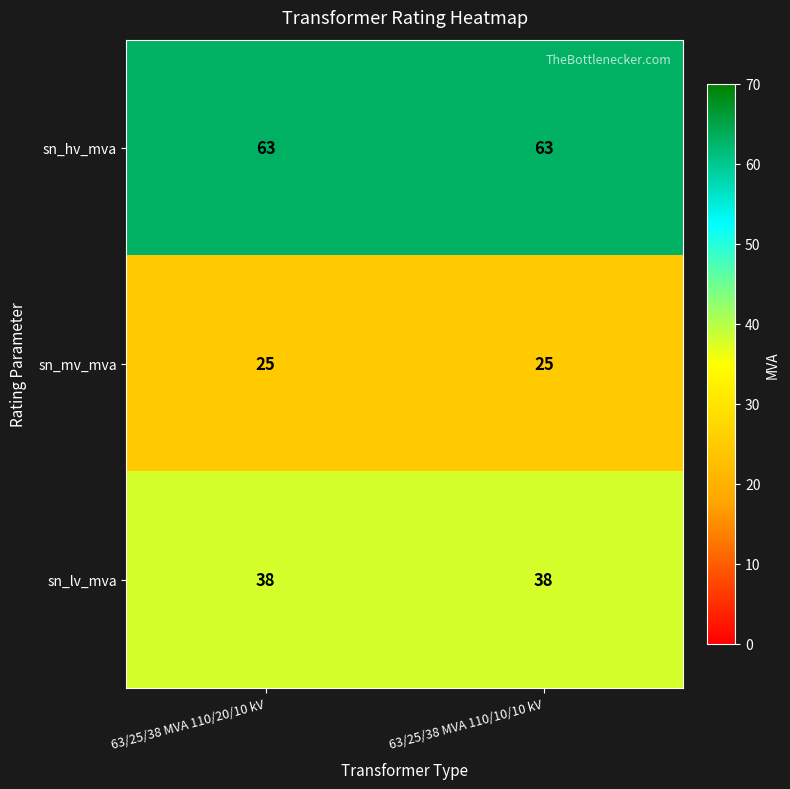

Is the value of sn_mv_mva at 63/25/38 MVA 110/20/10 kV greater than the value of sn_hv_mva at 63/25/38 MVA 110/10/10 kV?

No